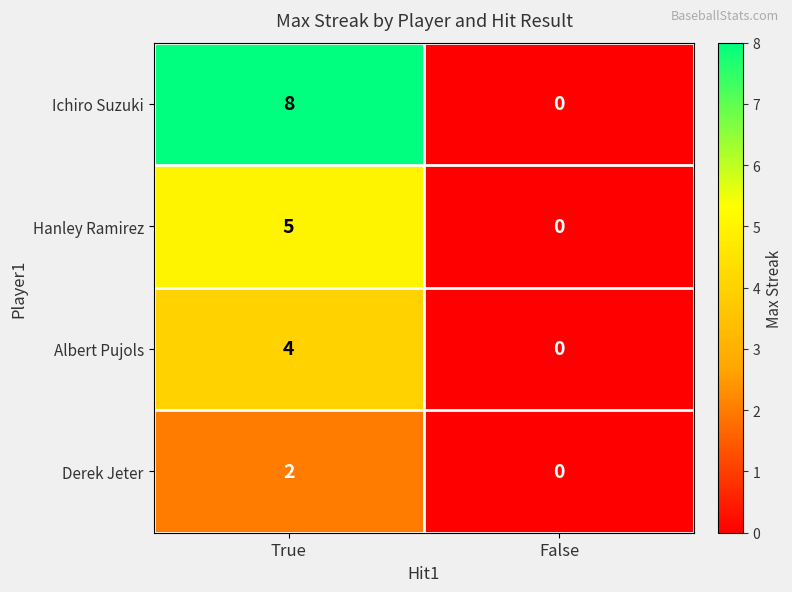

Rank the categories by Hanley Ramirez value from lowest to highest.

False, True